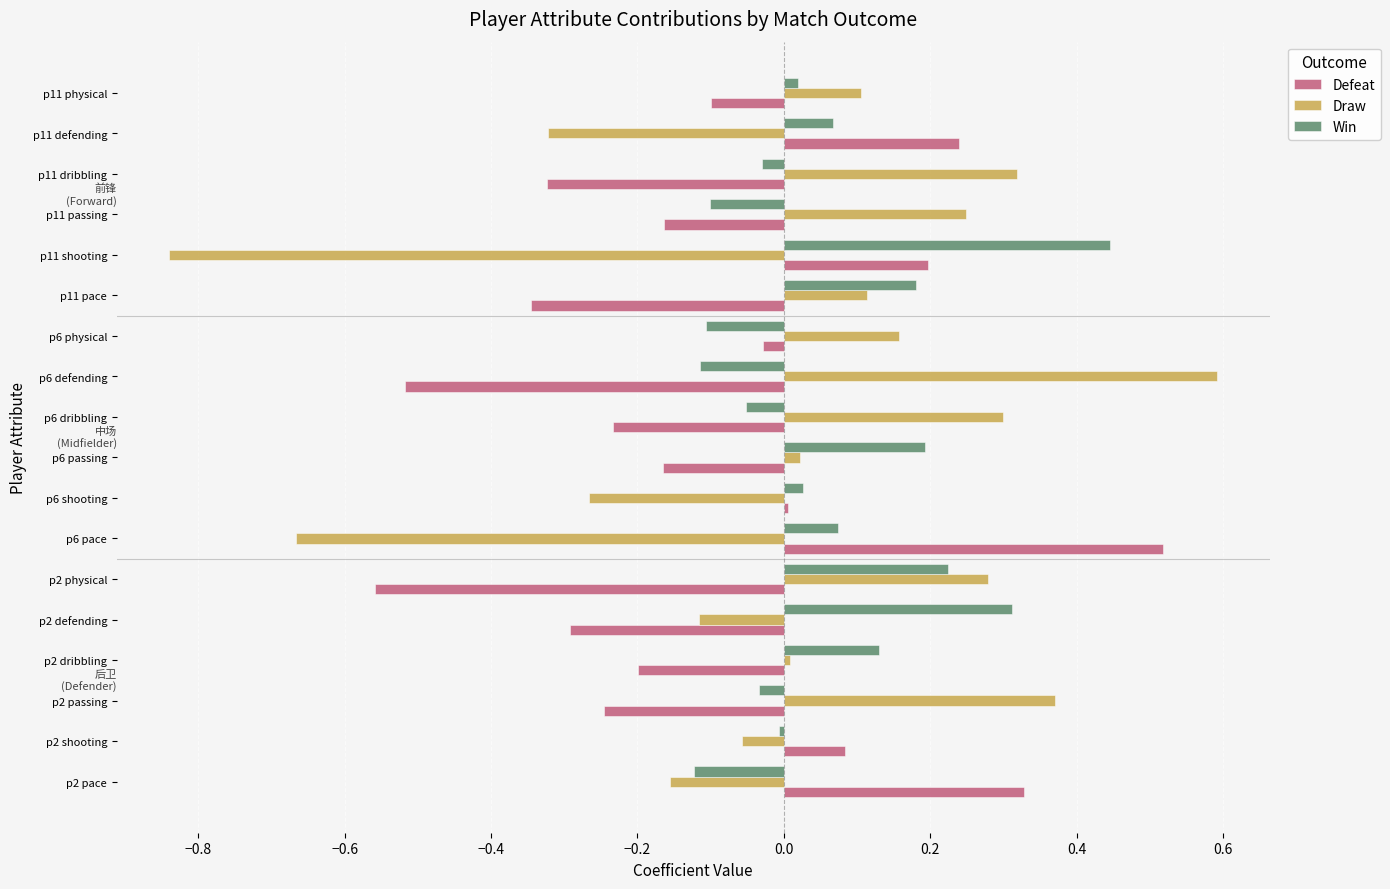

Rank the series by their average value, from lowest to highest.

Defeat, Draw, Win